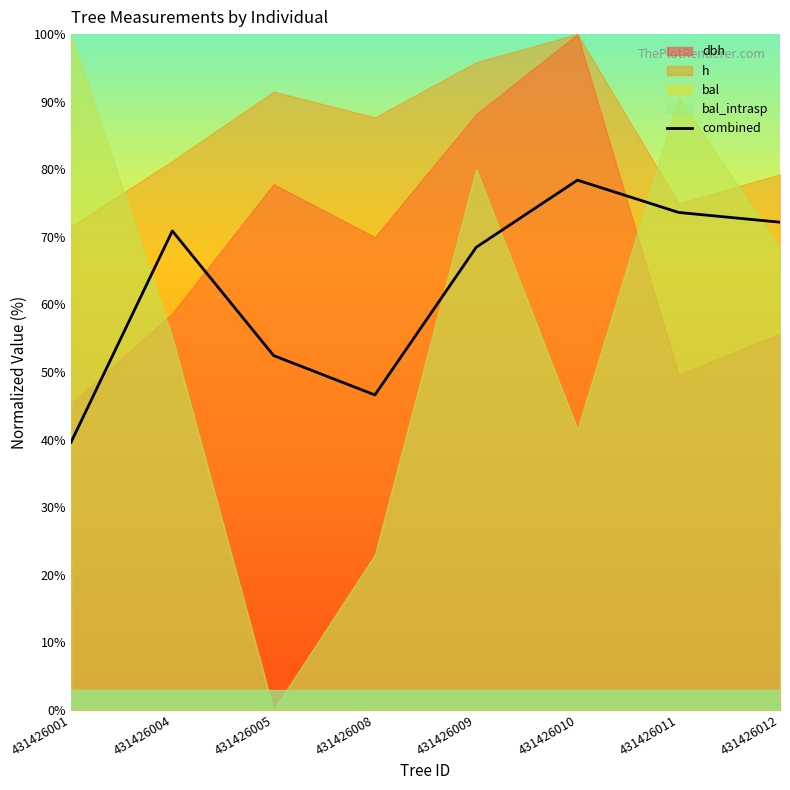

True or false: there are more than 1 points higher than both neighbors.

True